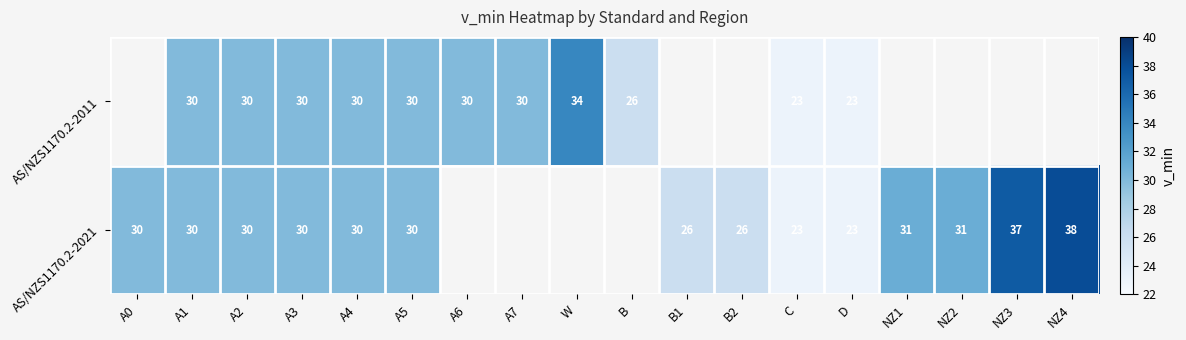

True or false: AS/NZS1170.2-2011 has a value of 15 at D.

False